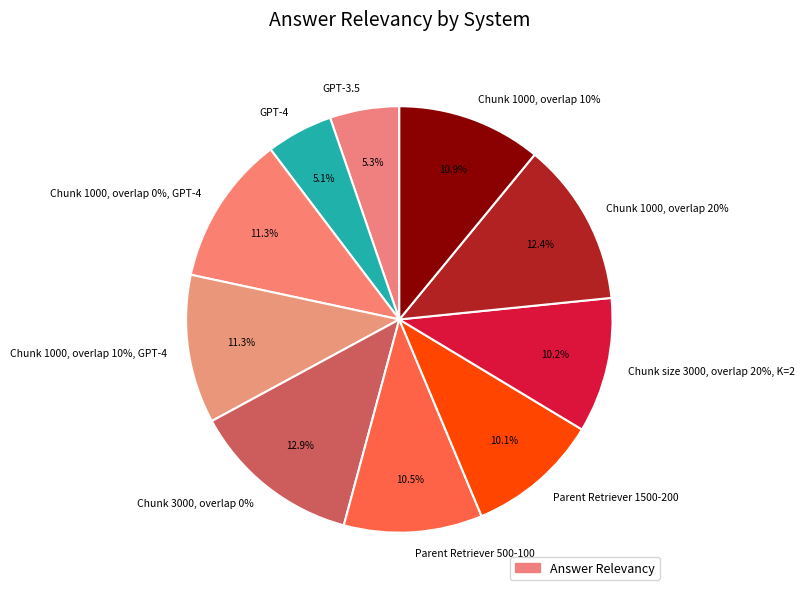

Which category has the biggest portion of the pie?

Chunk 3000, overlap 0%